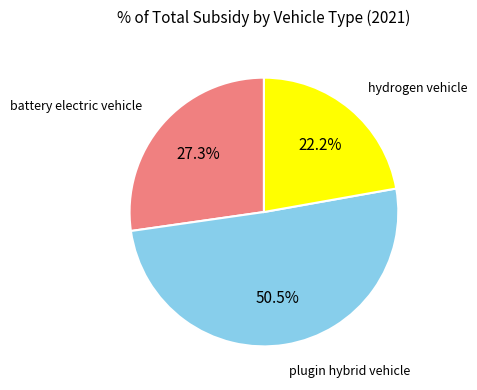

Is there a majority slice in this chart?

Yes